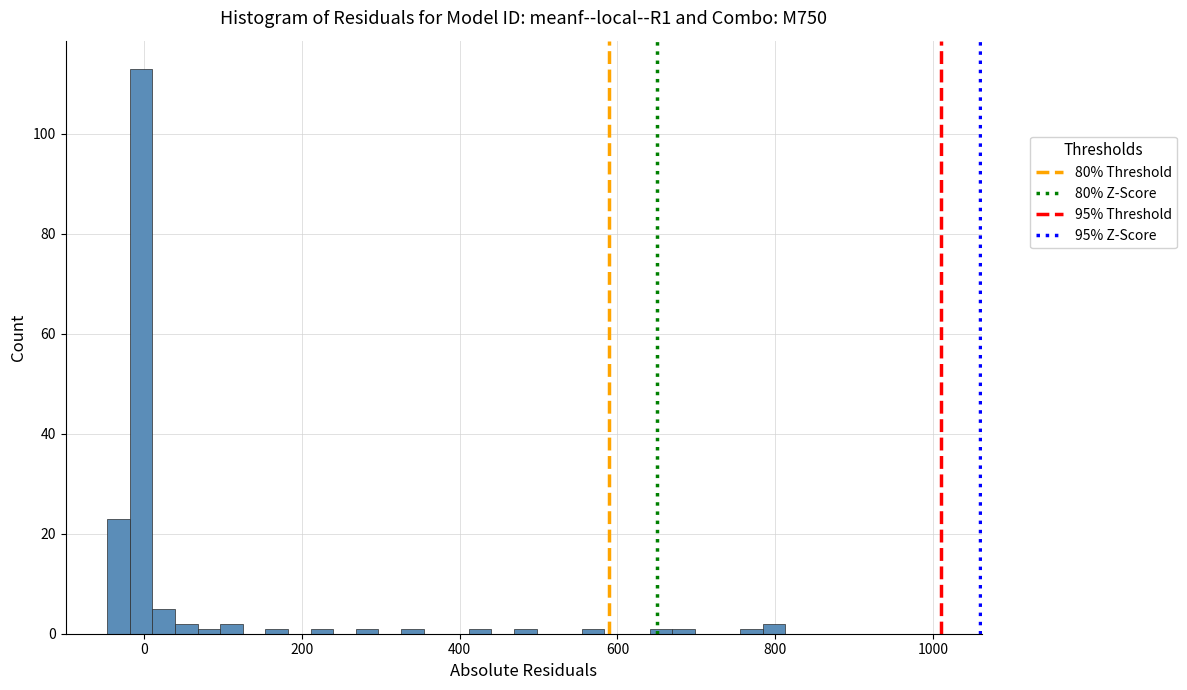

Read against the x-axis, roughly where is the centre of the tallest bar?

0